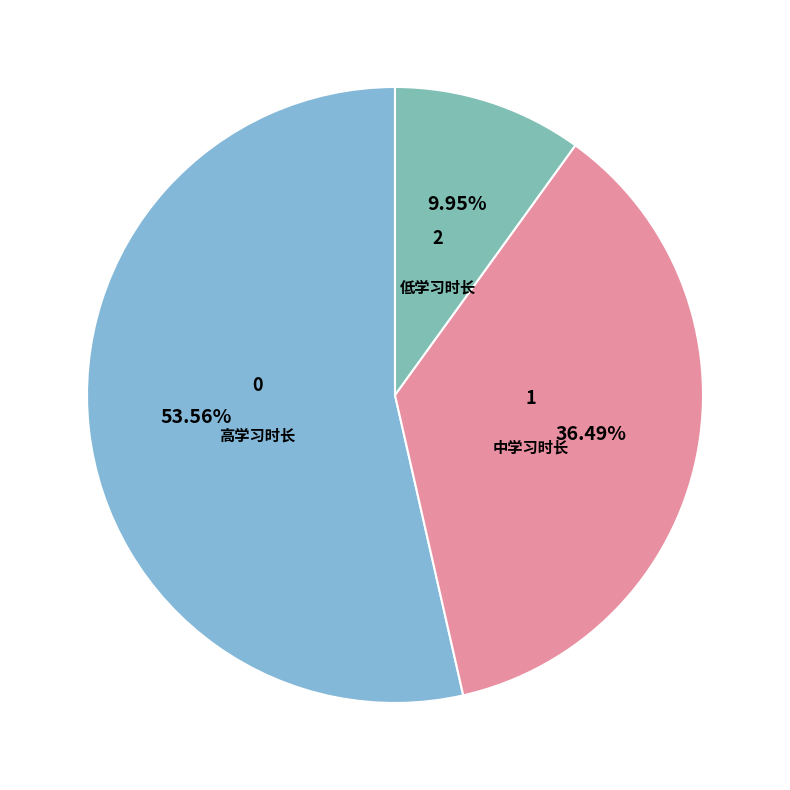

Combined, do 低学习时长 and 高学习时长 account for over 50%?

Yes